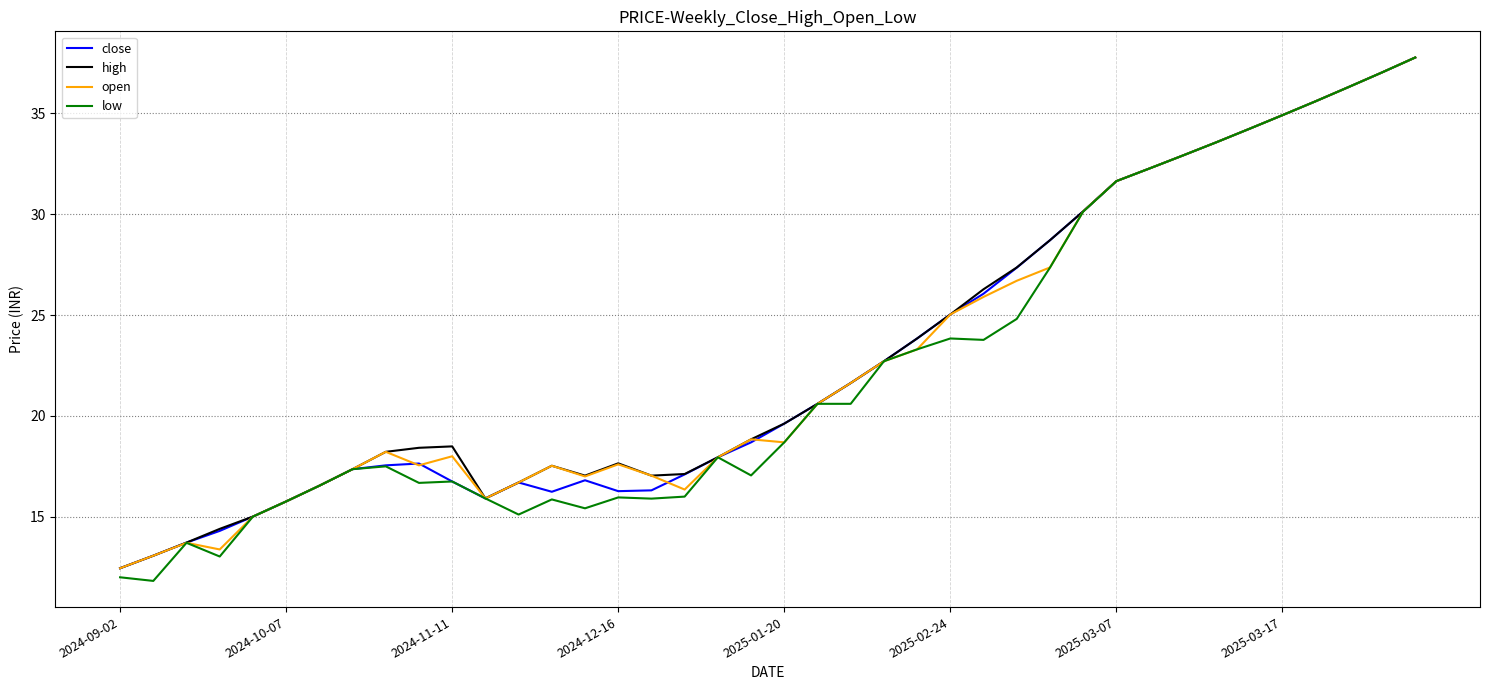

Which series has the widest spread of values?

low